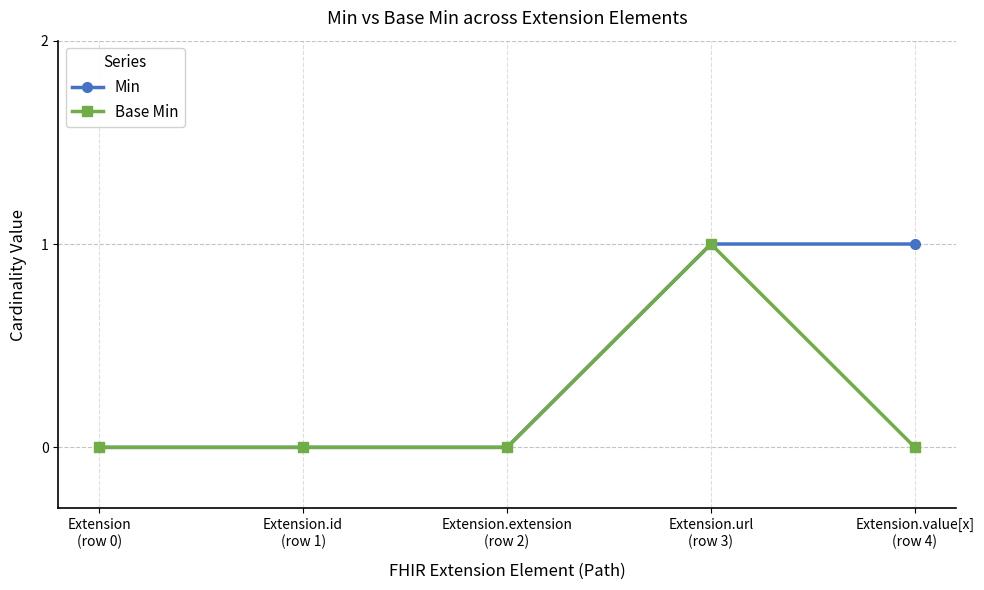

Reading left to right, what are all the values shown in this chart?

Min: Extension
(row 0)=0	Extension.id
(row 1)=0	Extension.extension
(row 2)=0	Extension.url
(row 3)=1	Extension.value[x]
(row 4)=1
Base Min: Extension
(row 0)=0	Extension.id
(row 1)=0	Extension.extension
(row 2)=0	Extension.url
(row 3)=1	Extension.value[x]
(row 4)=0